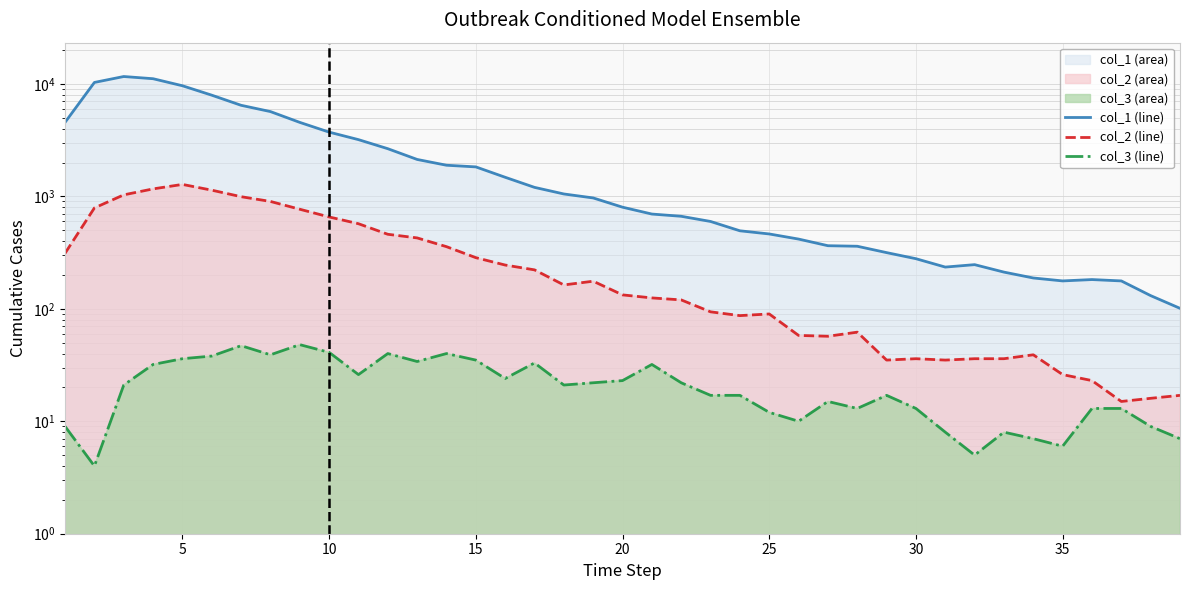

Is it true that col_3 equals 18 at 25?

False